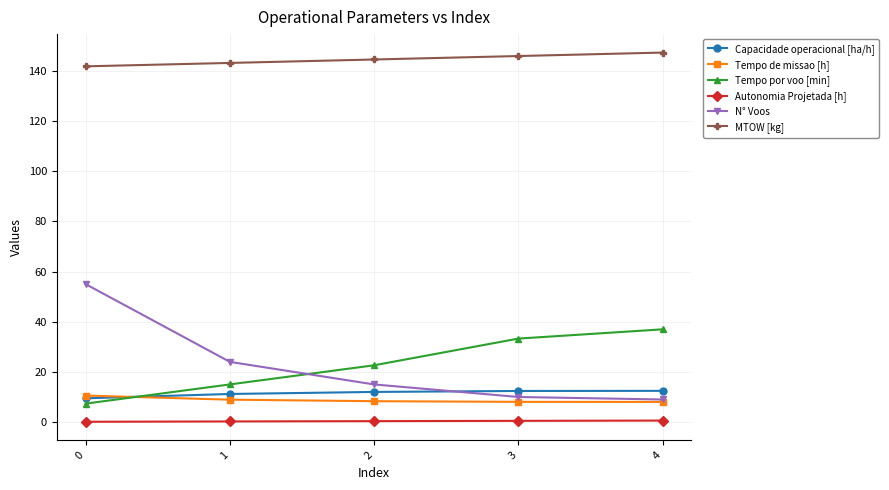

What is the sum of all Tempo de missao [h] values?

43.9